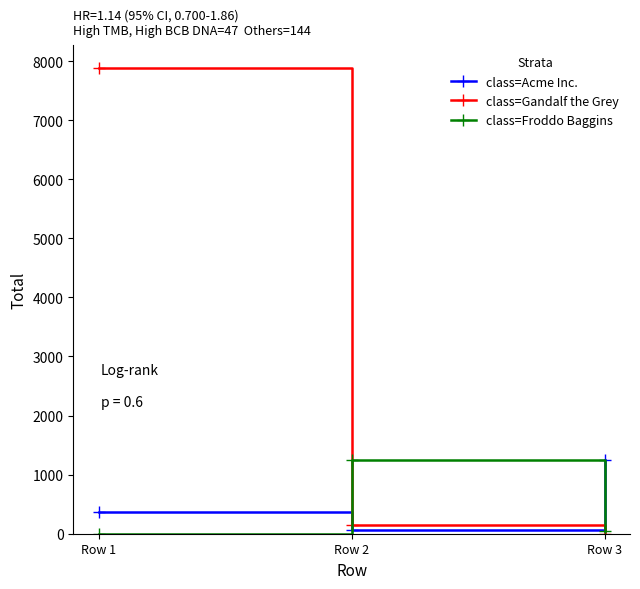

Does the chart display data point markers on the line(s)?

Yes